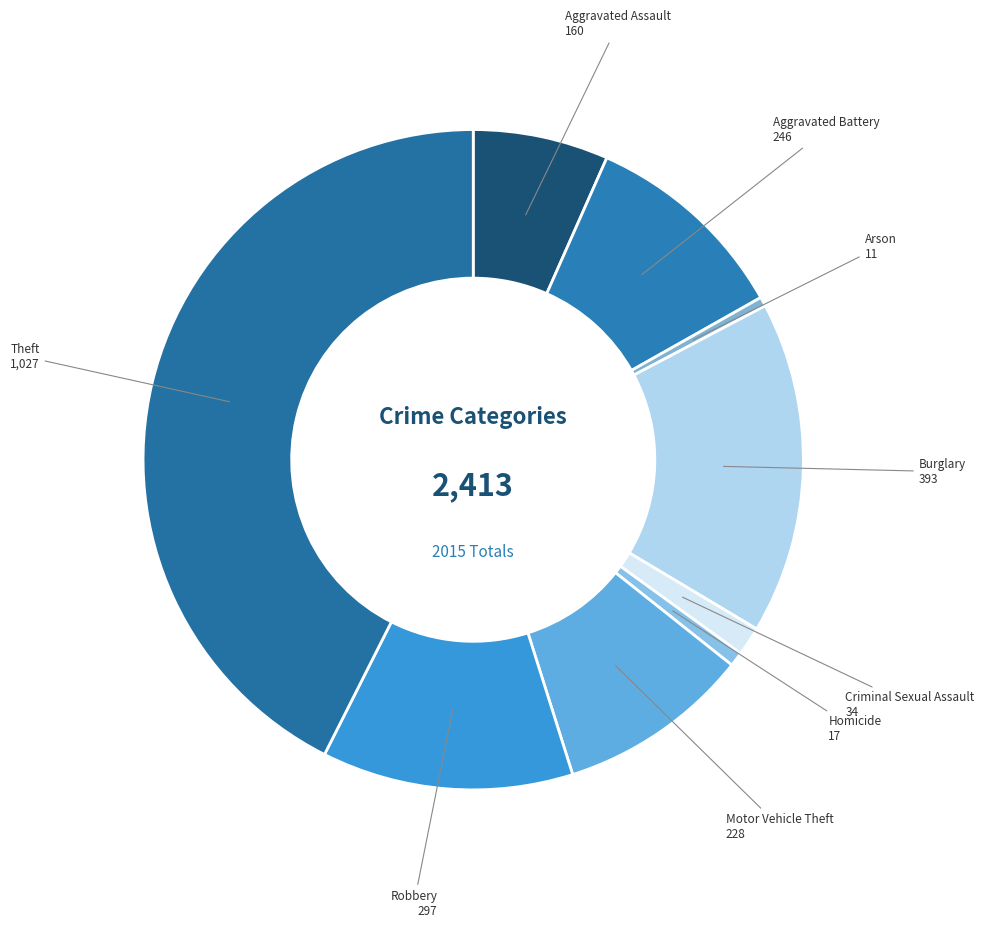

Is it true that Aggravated Assault is 15% of the pie?

False